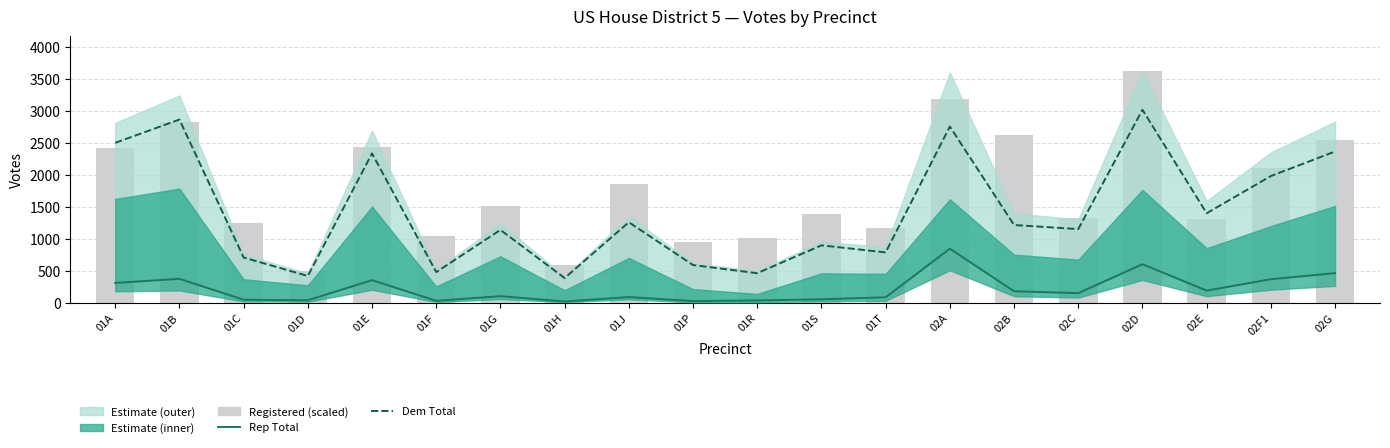

At which category is the sum across all series the highest?

02D